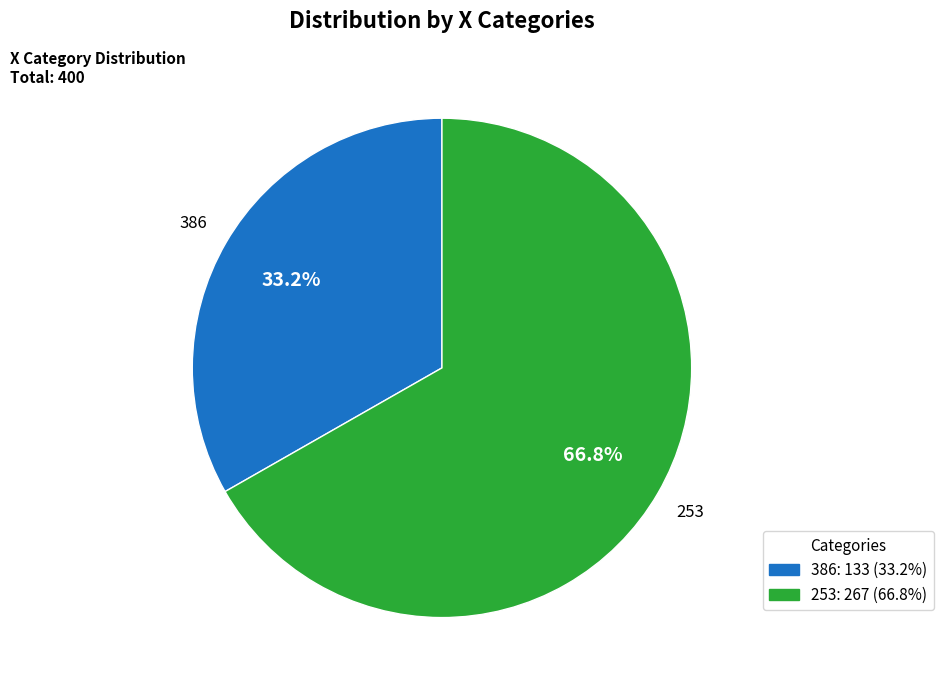

What is the smallest slice in the pie chart?

386